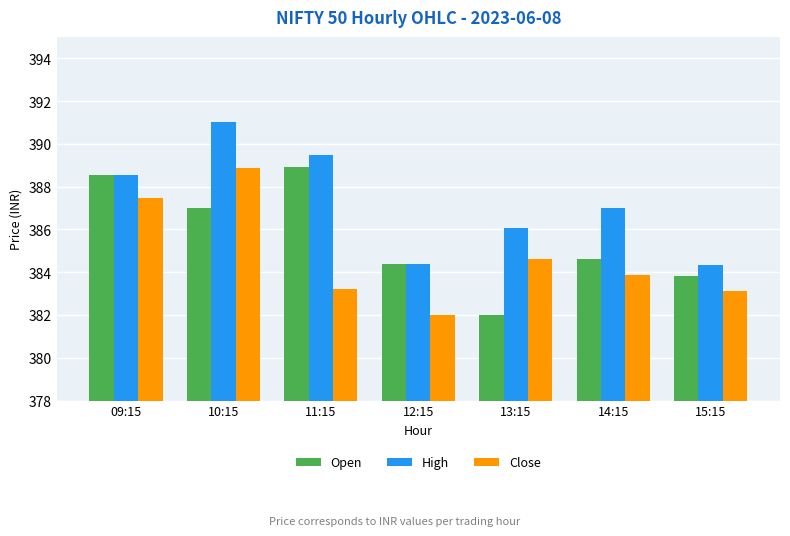

Are the bars horizontal?

No